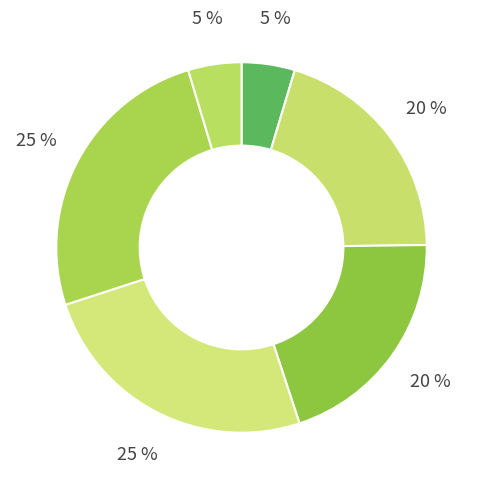

How many segments does this pie chart have?

6